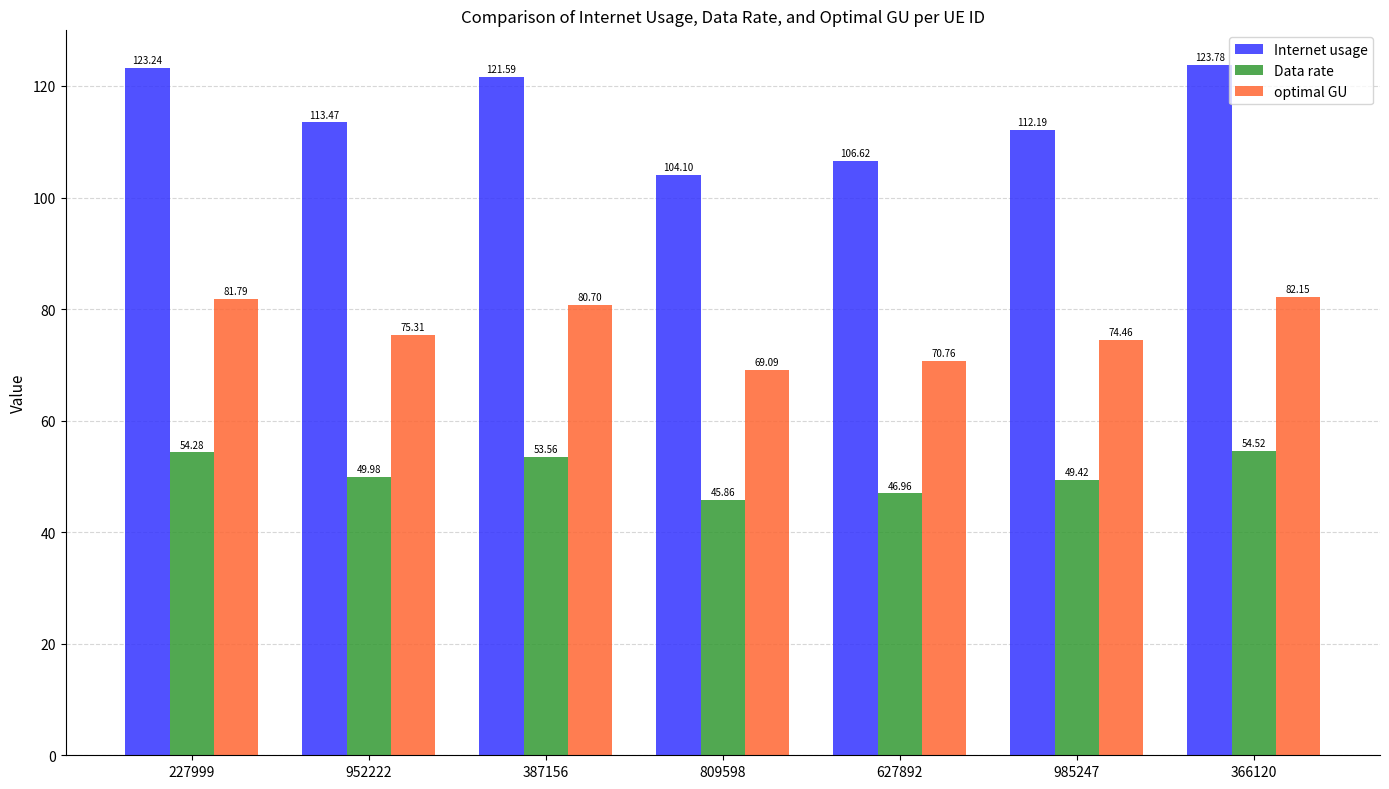

Which series has the widest spread of values?

Internet usage